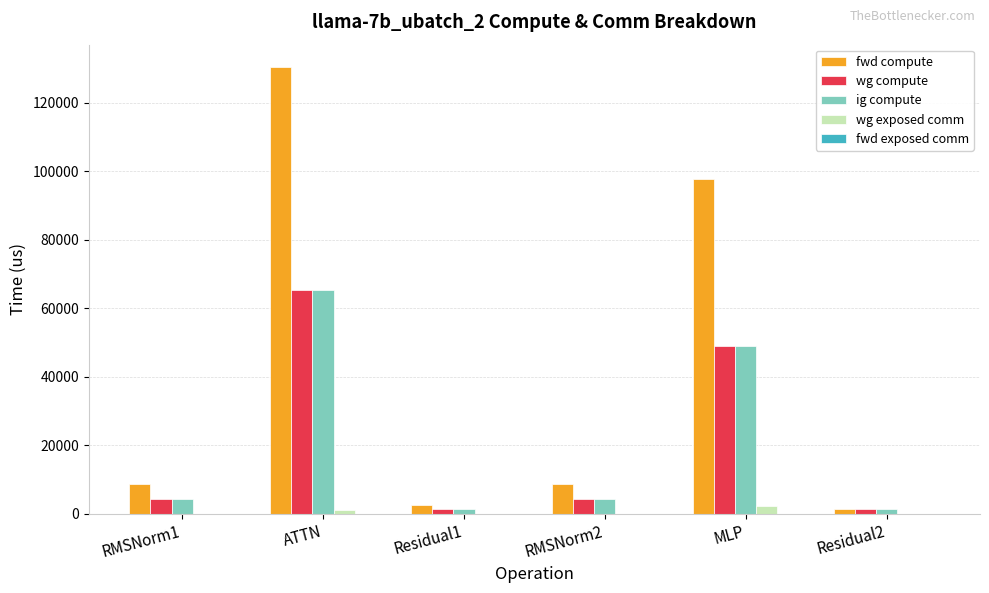

Is the value of wg compute at MLP greater than the value of wg exposed comm at RMSNorm1?

Yes